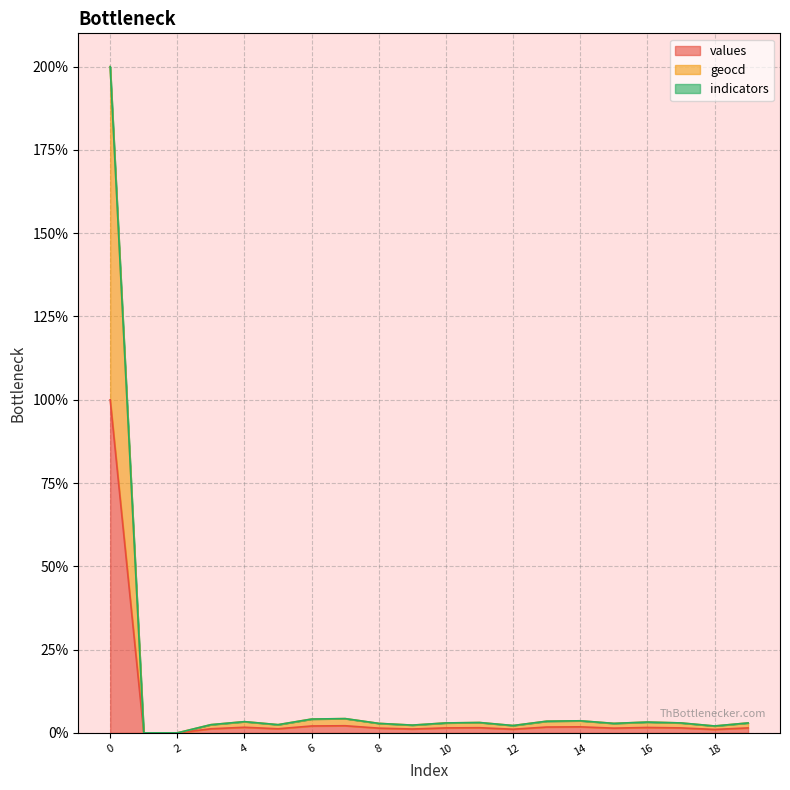

True or false: geocd and values cross at least once.

False